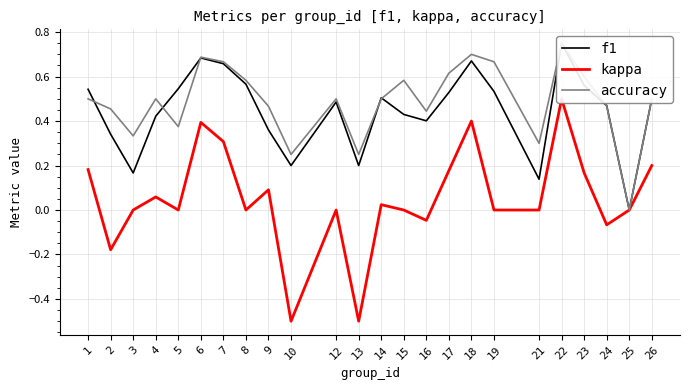

In kappa, how many points are higher than both neighbors (excluding endpoints)?

7